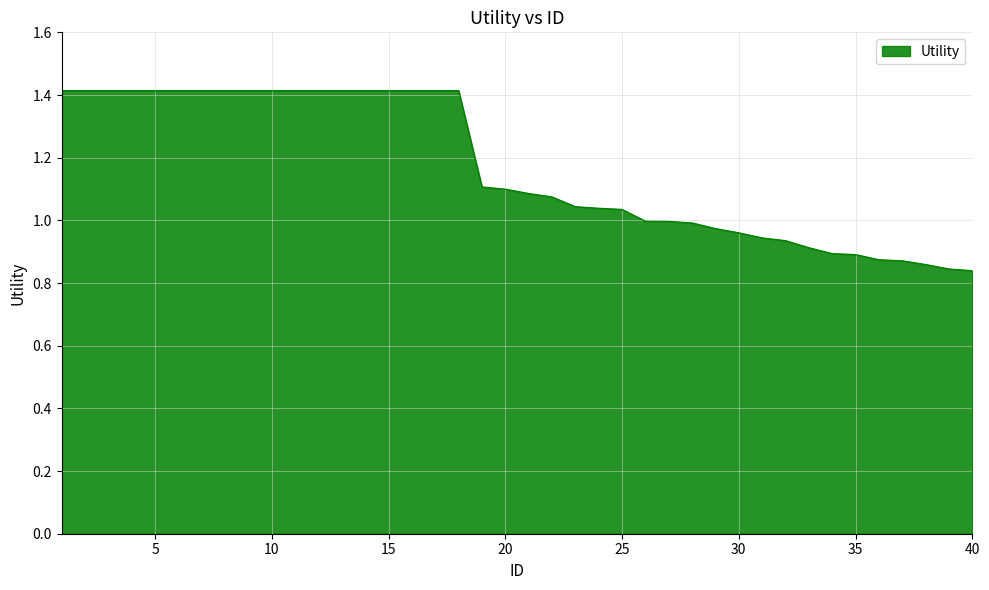

What is the greatest value displayed?

1.4